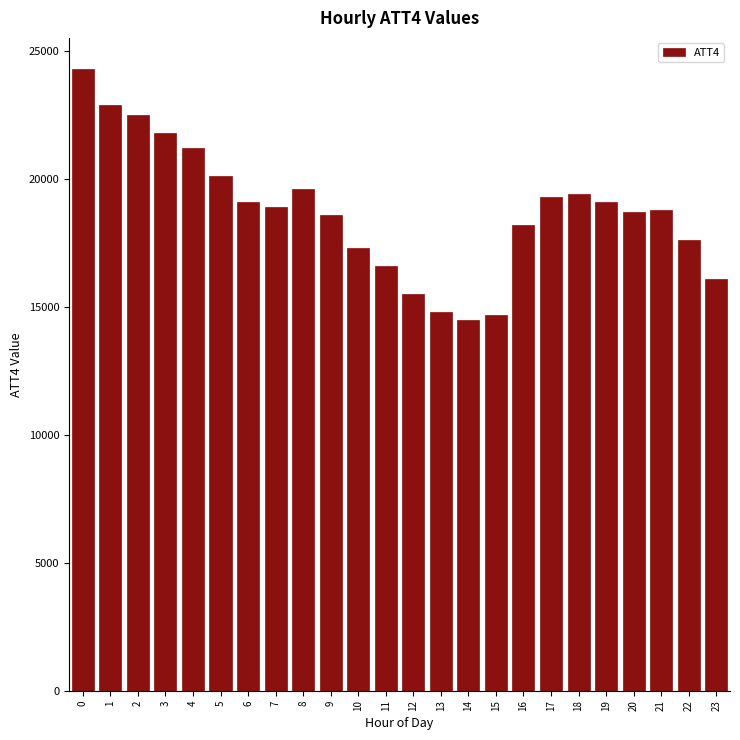

What is the difference between the values at 6 and 4?

2100